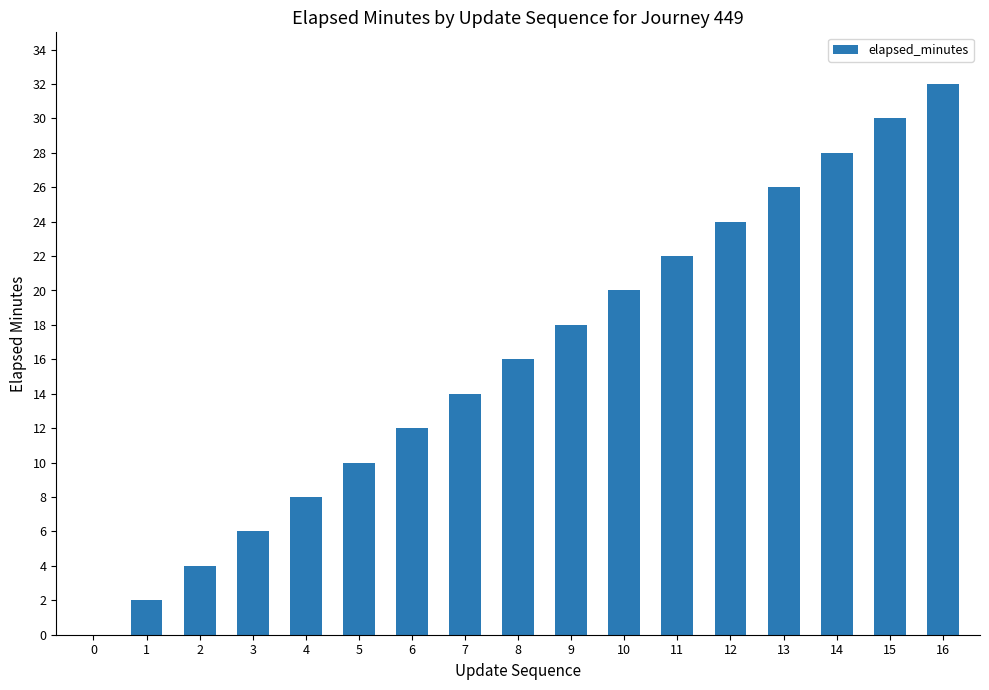

What is the difference between the values at 7 and 4?

6